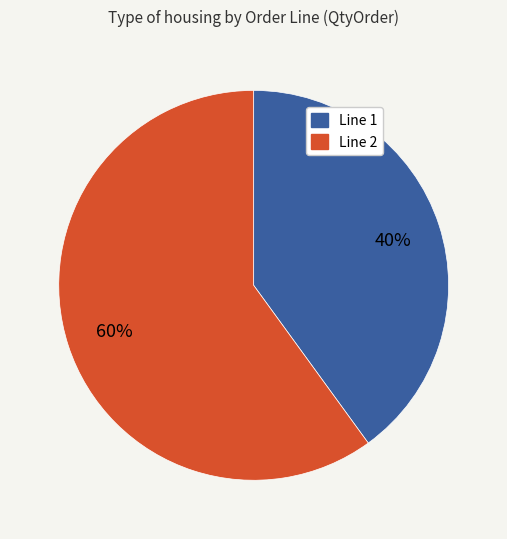

To the nearest percent, what is the combined percentage of Line 2 and Line 1?

100%